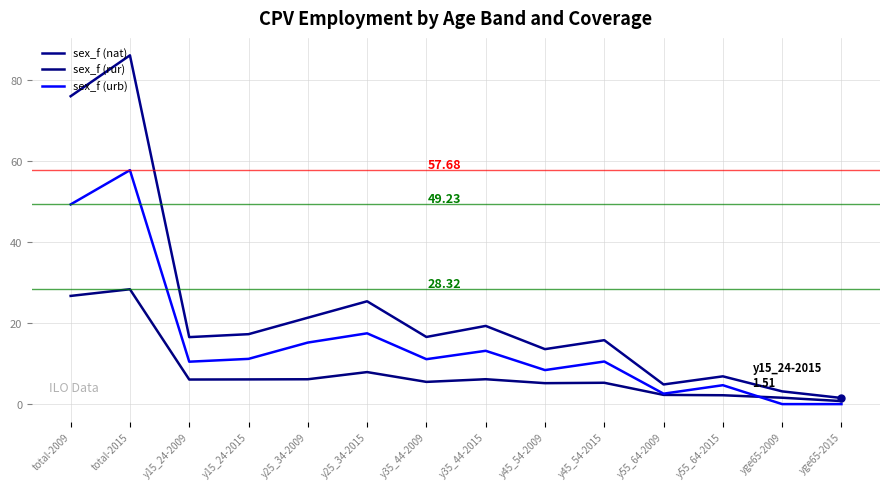

How many interior local valleys does the sex_f (nat) series have?

4